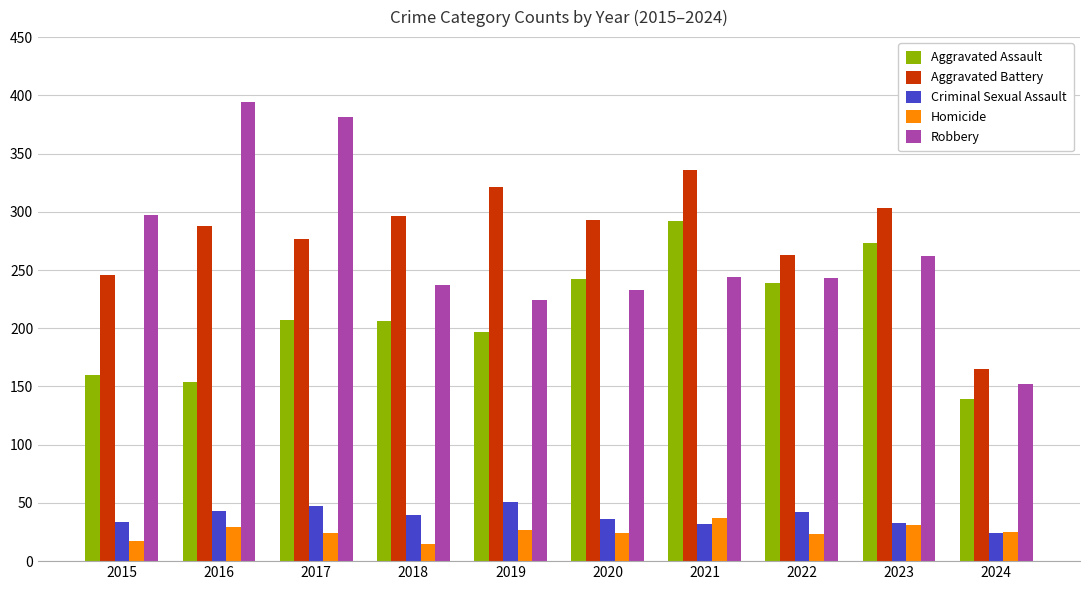

Count the number of categories in the chart.

10